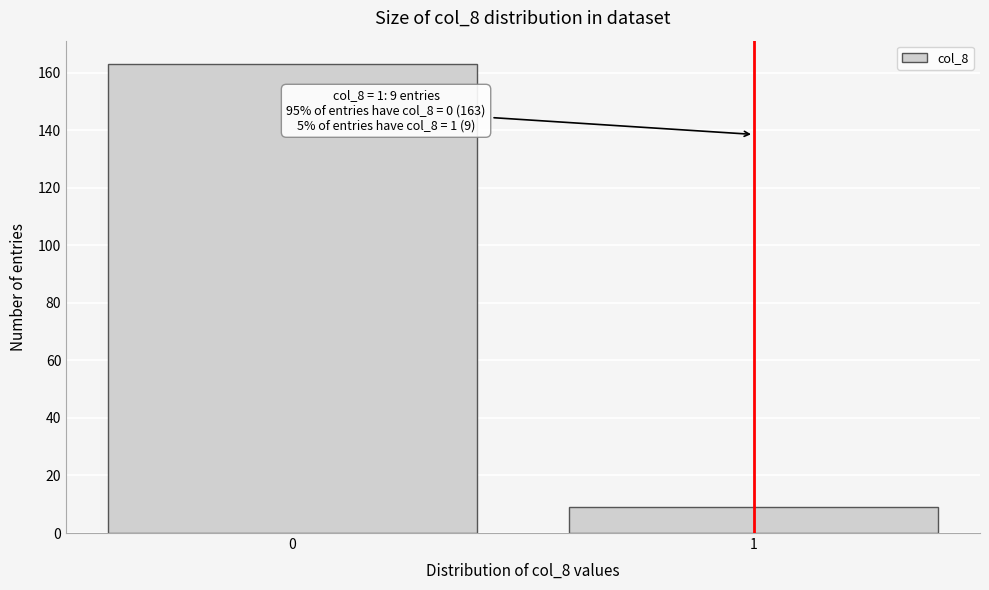

Reading left to right, transcribe all the data shown in this chart.

163	9